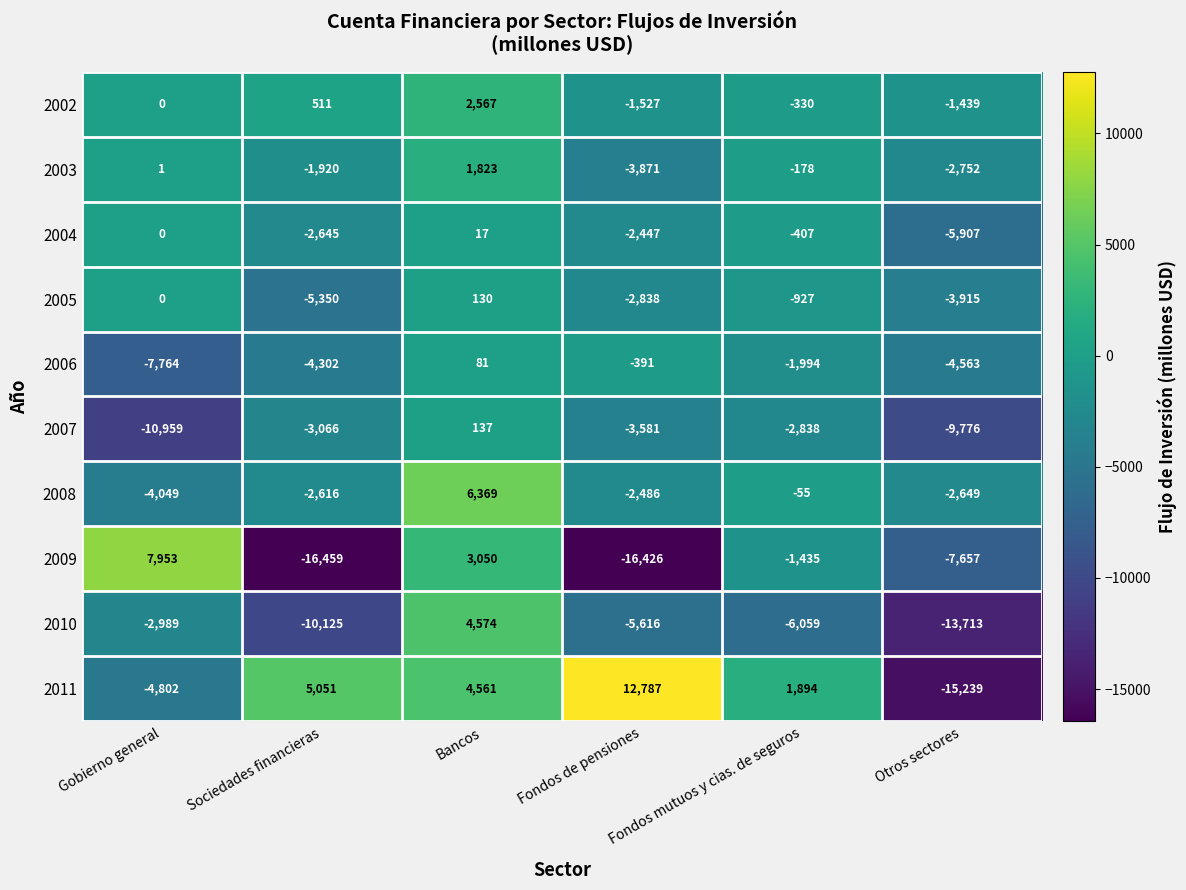

What is the spread (max minus min) of values at Bancos?

6352